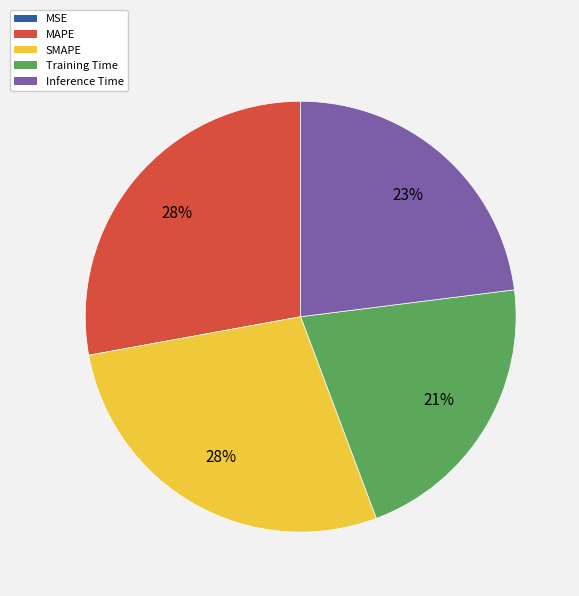

To the nearest percent, what percentage of the pie is MAPE?

28%